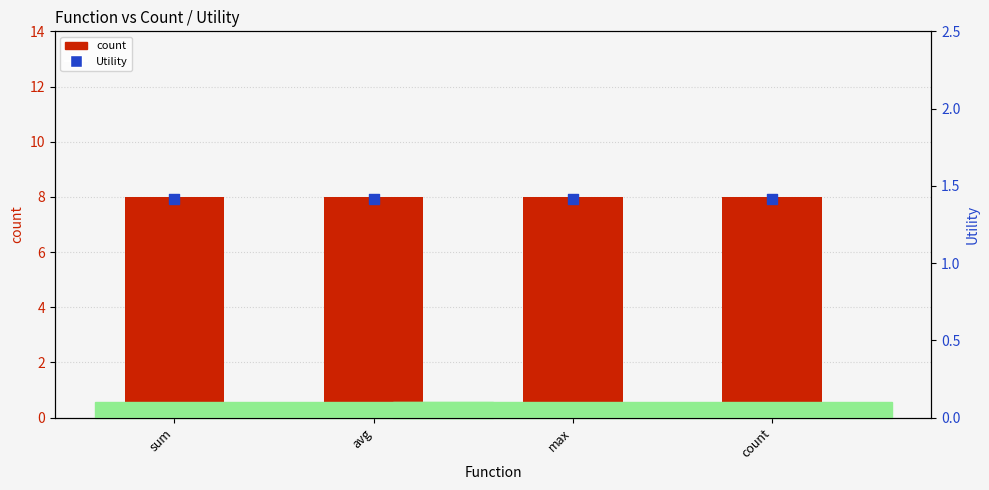

At how many categories does at least one series exceed 1?

4